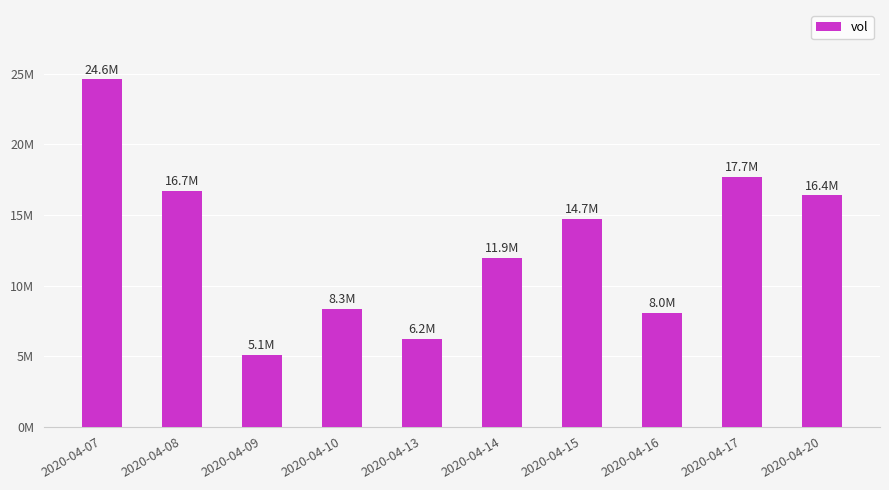

What is the ratio of the value at 2020-04-13 to the value at 2020-04-10?

0.7